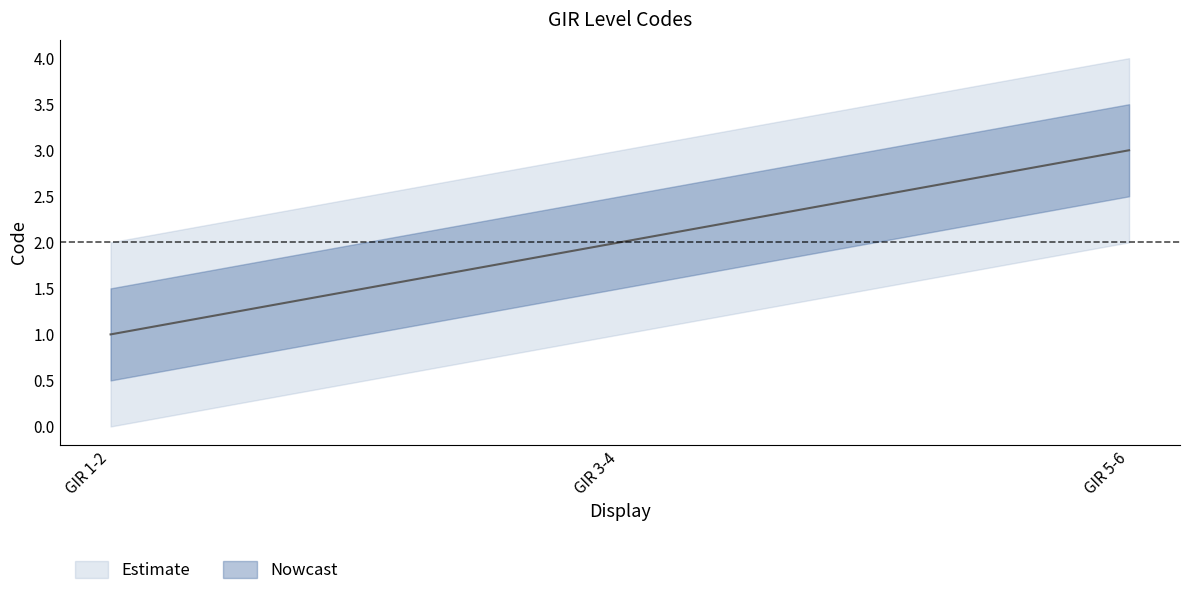

What is the label of the 2nd point from the left?

GIR 3-4